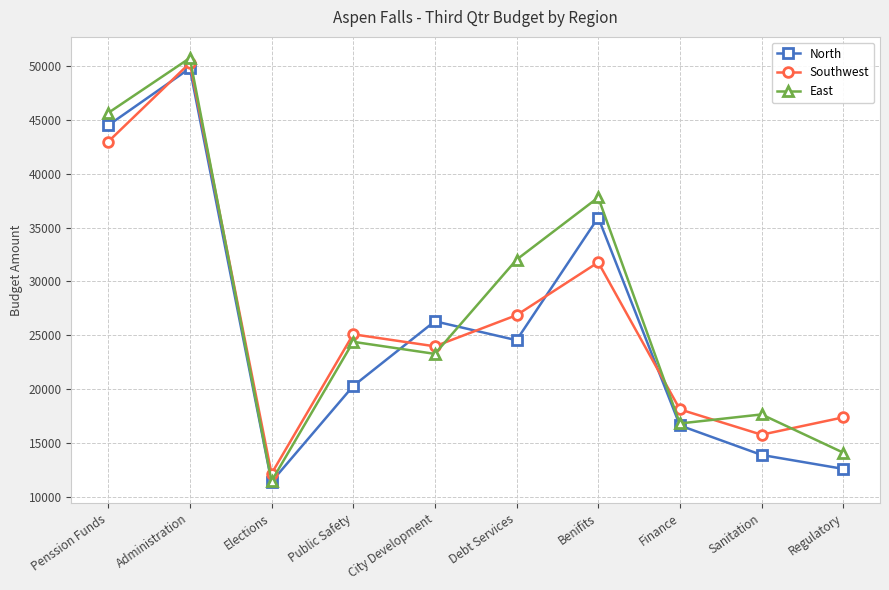

What is the difference between the highest and lowest values at Benifits?

6028